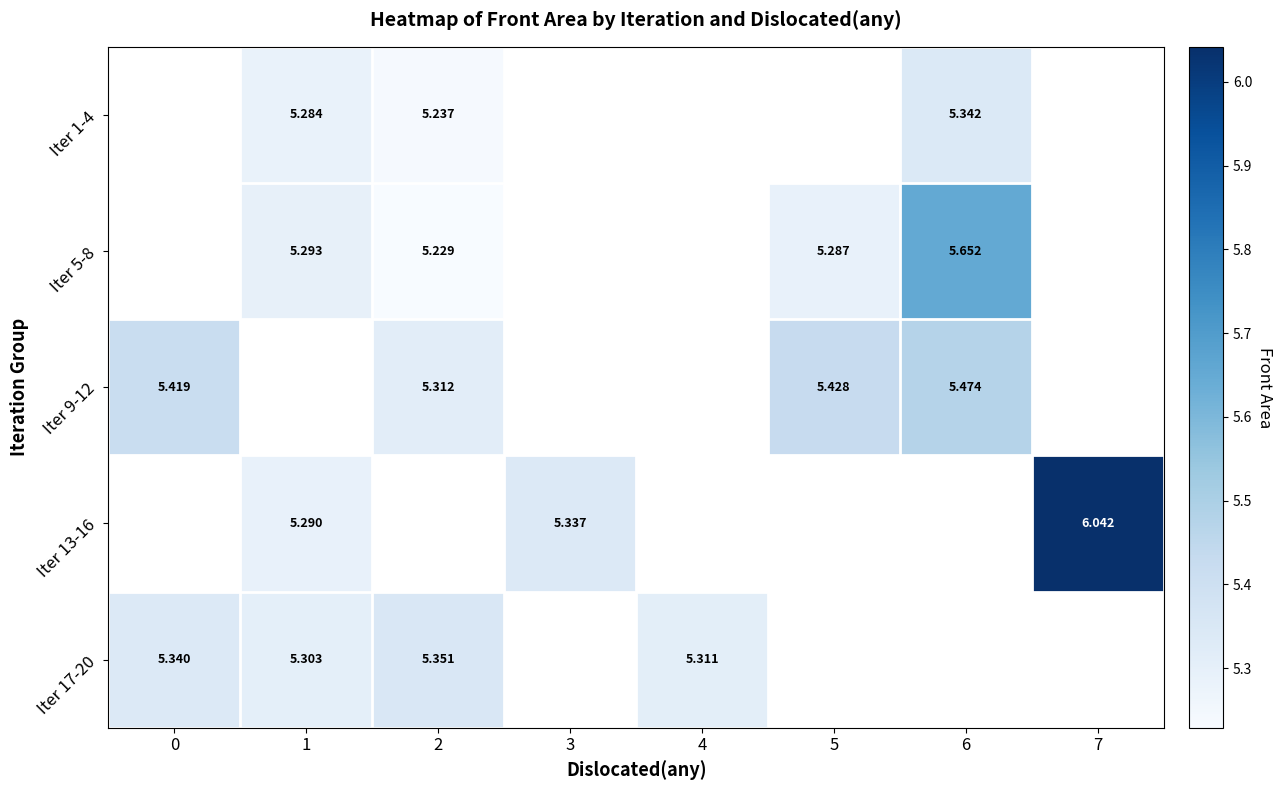

At which label does row_4 reach its minimum?

1